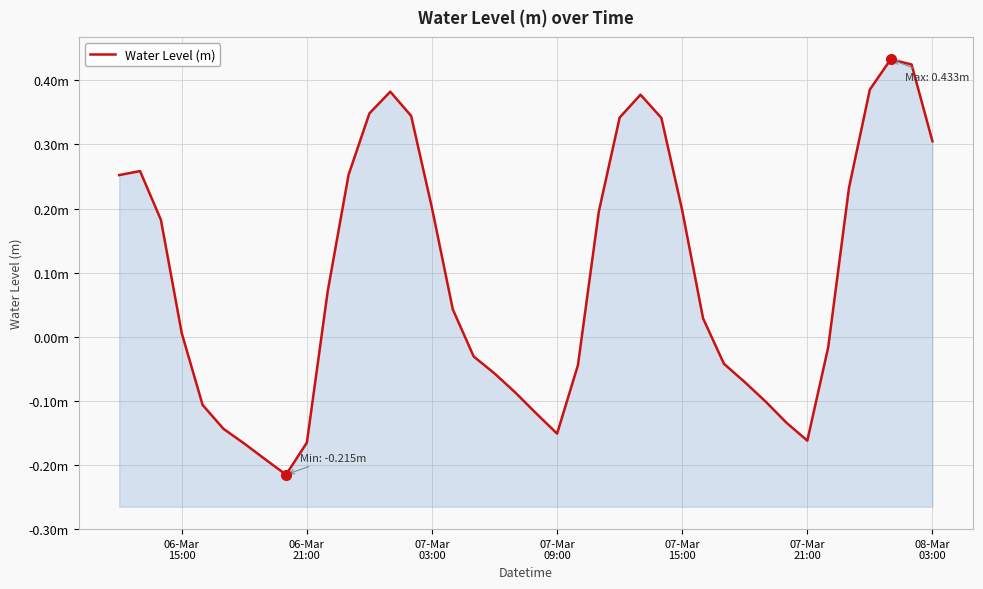

Does the chart have visible grid lines?

Yes